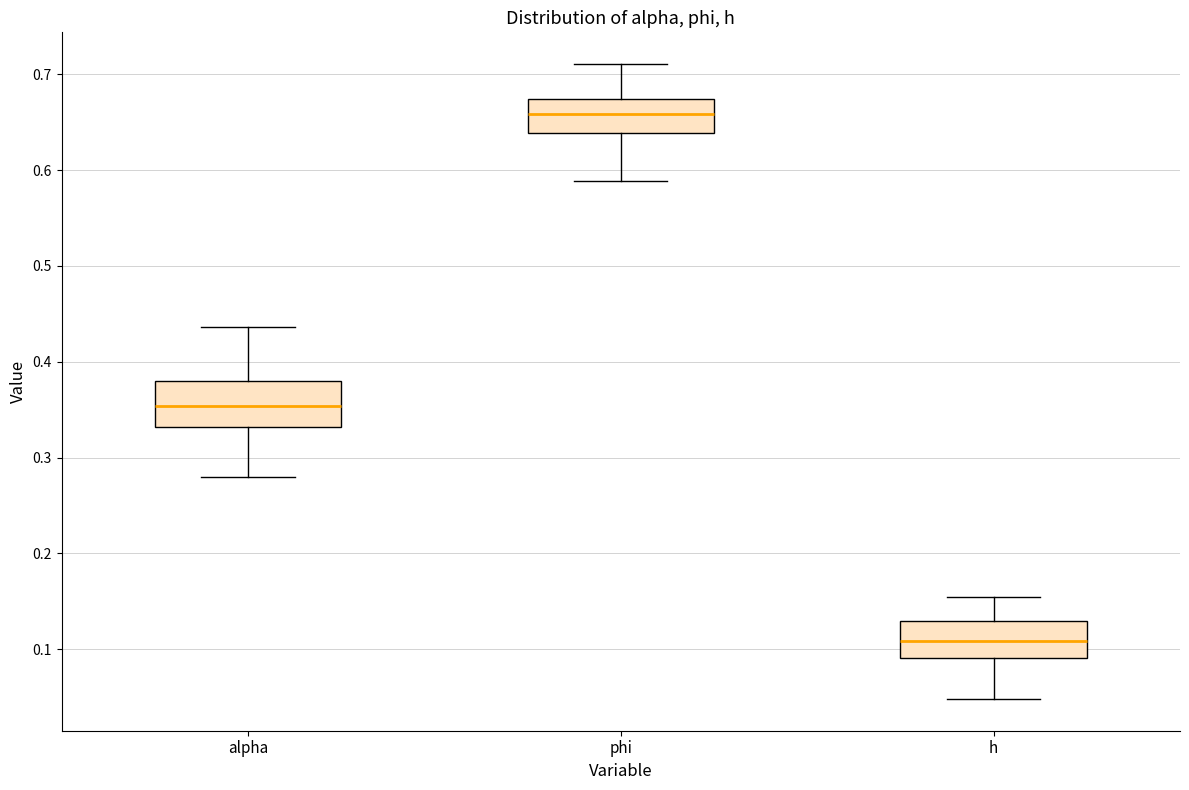

Which box's median line is the highest?

phi